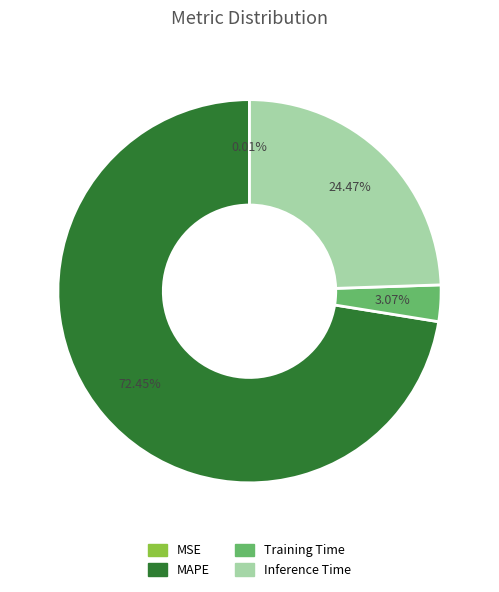

Is there any slice that represents more than half of the pie?

Yes